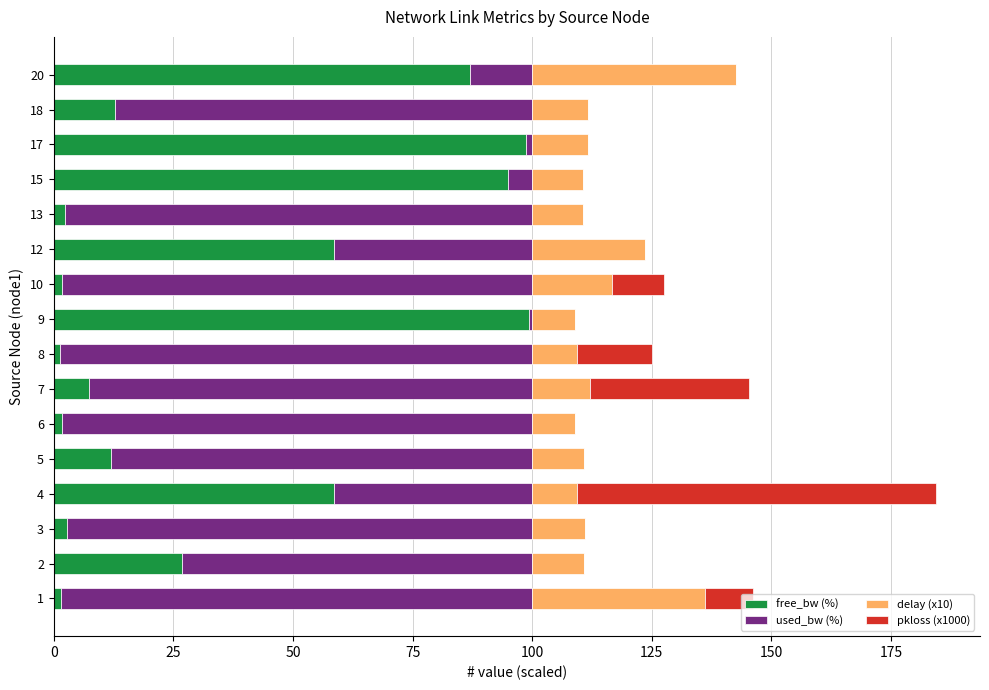

How many data points does each series have?

16